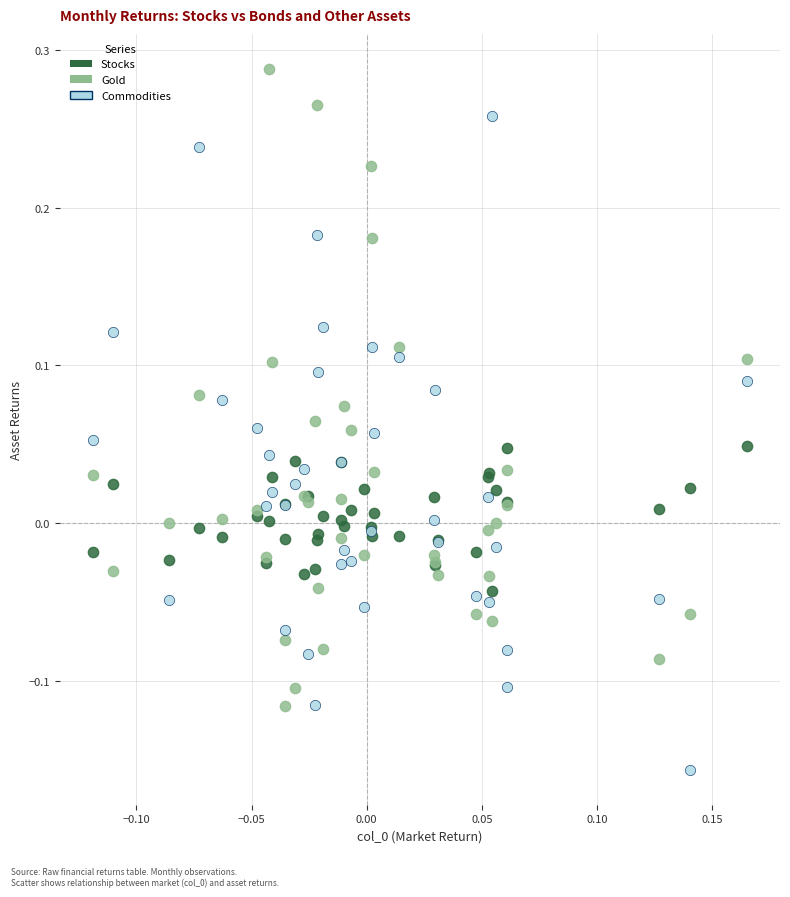

Which series contains the lowest Y value?

Commodities